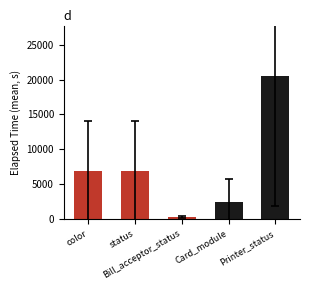

What position from the left is status?

2